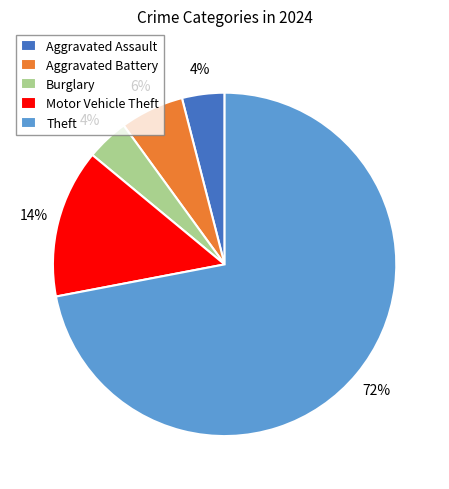

Does Theft represent more than half of the total?

Yes